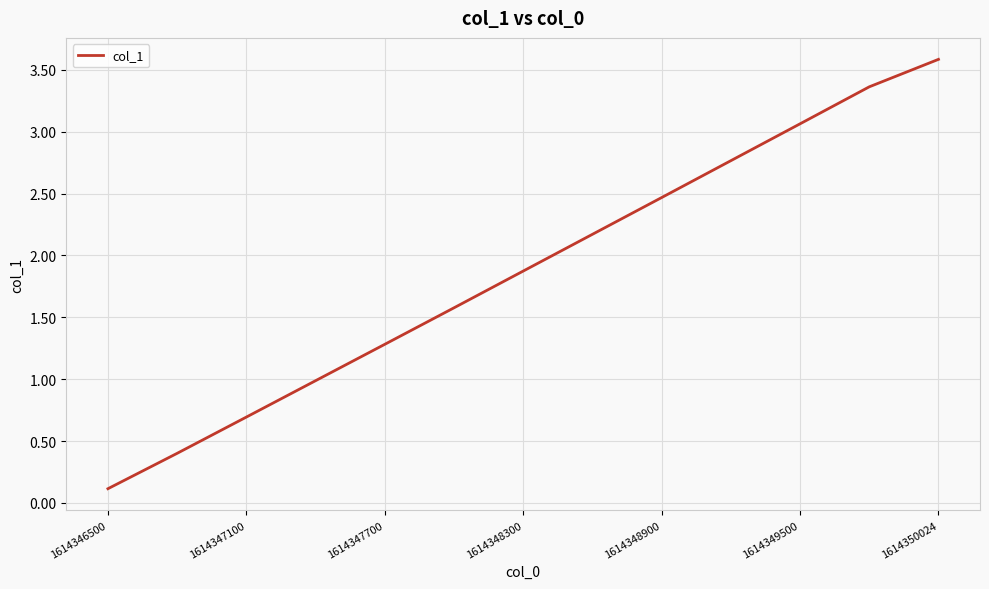

What is the greatest value displayed?

3.6